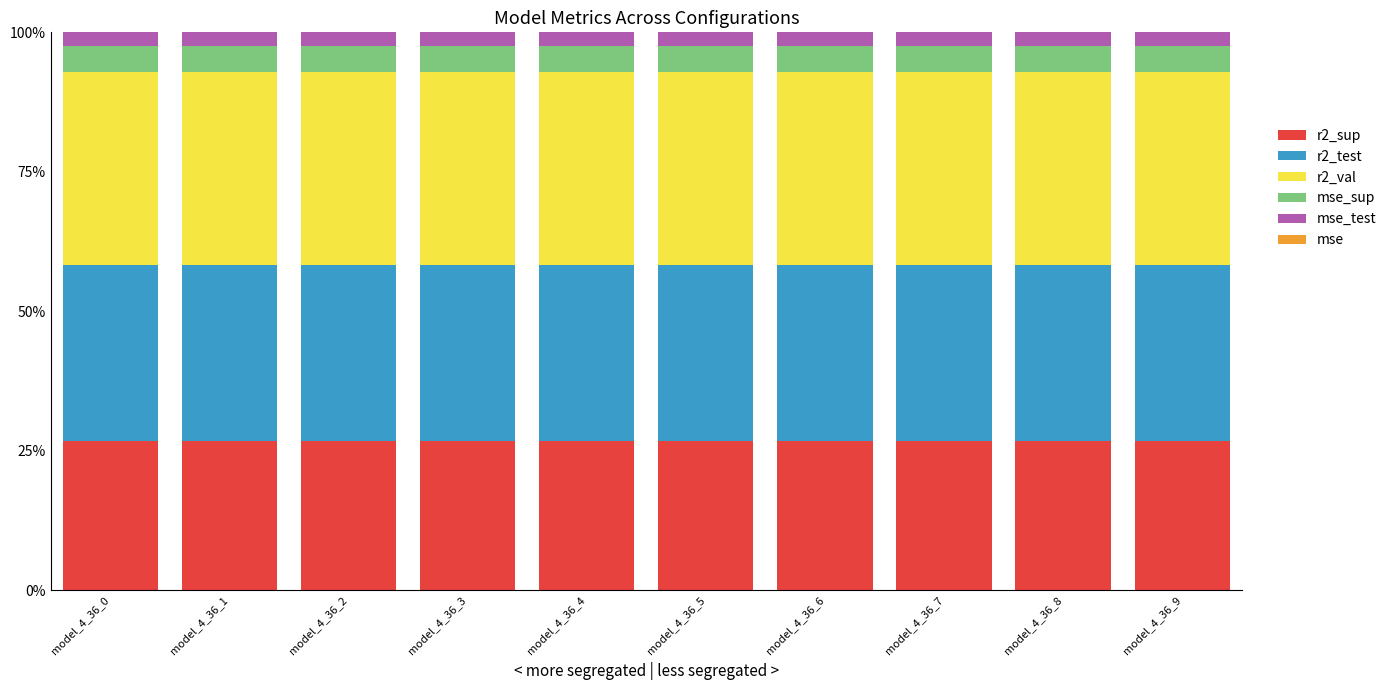

Does the chart contain stacked bars?

Yes